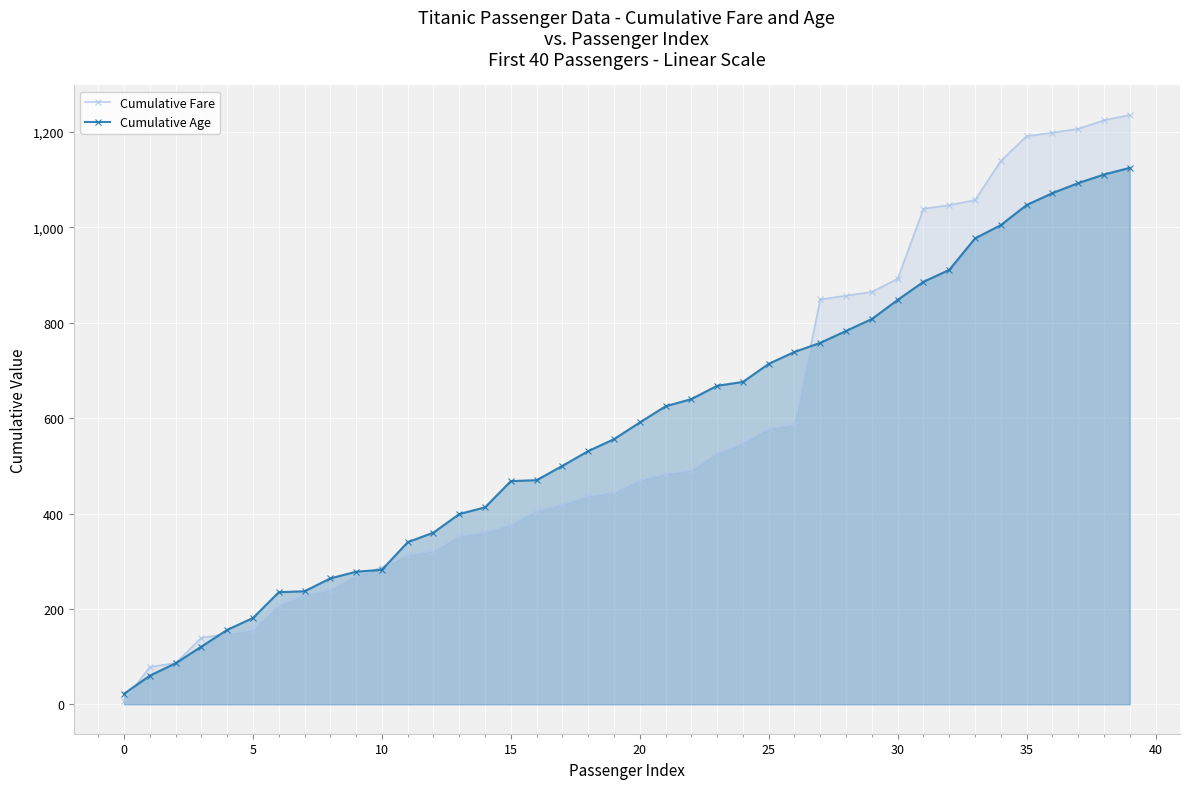

Reading left to right, list all the values displayed in this chart.

Cumulative Fare: 7.2	78.5	86.5	139.6	147.6	156.1	207.9	228.9	240.0	270.1	286.8	313.4	321.4	352.7	360.5	376.5	405.7	418.7	436.7	443.9	469.9	482.9	490.9	526.4	547.5	578.9	586.1	849.1	857.0	864.9	892.6	1039.1	1046.9	1057.4	1139.5	1191.5	1198.8	1206.8	1224.8	1236.1
Cumulative Age: 22.0	60.0	86.0	121.0	156.0	181.0	235.0	237.0	264.0	278.0	282.0	340.0	360.0	399.0	413.0	468.0	470.0	500.0	531.0	556.0	591.0	625.0	640.0	668.0	676.0	714.0	739.0	758.0	783.0	808.0	848.0	886.0	911.0	977.0	1005.0	1047.0	1072.0	1093.0	1111.0	1125.0